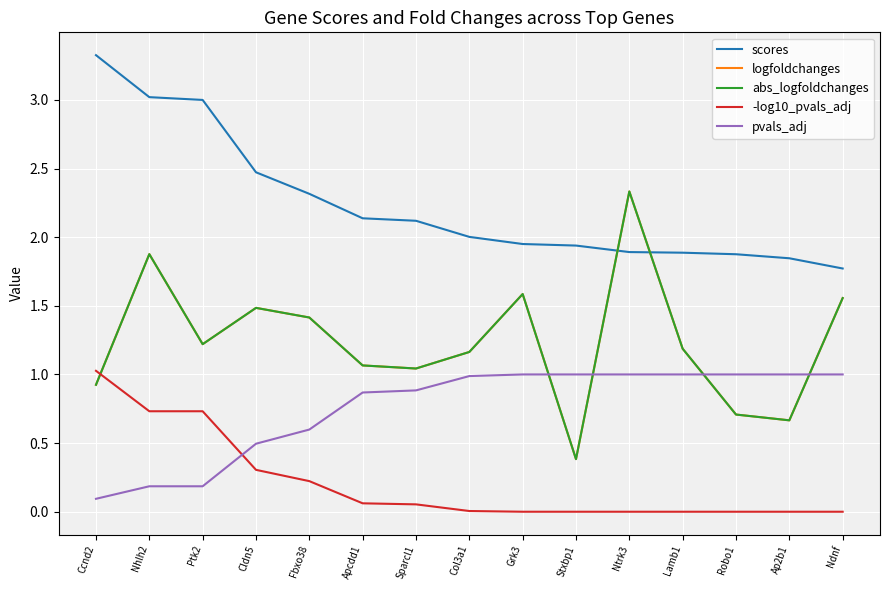

Does the chart display data point markers on the line(s)?

No